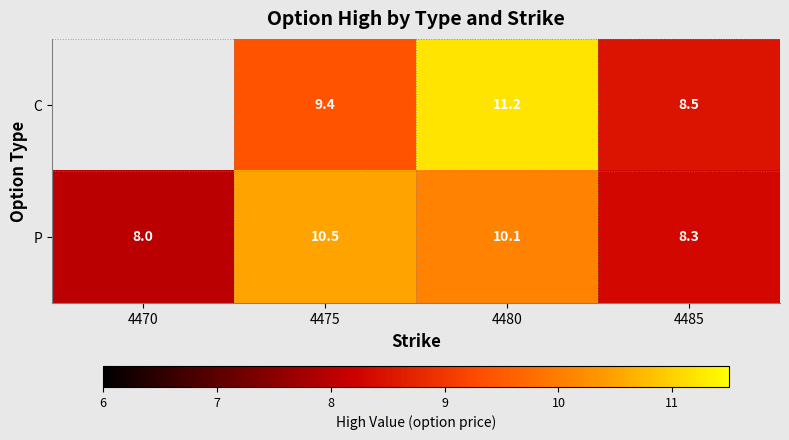

What is the total value across all series at 4480?

21.3